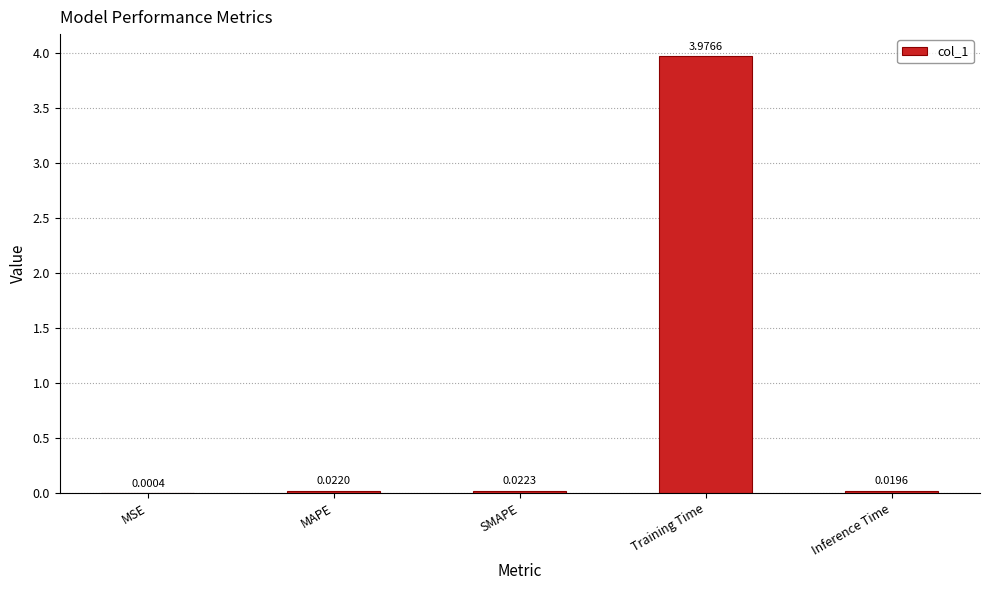

Where is the data nearest to the value 1?

SMAPE